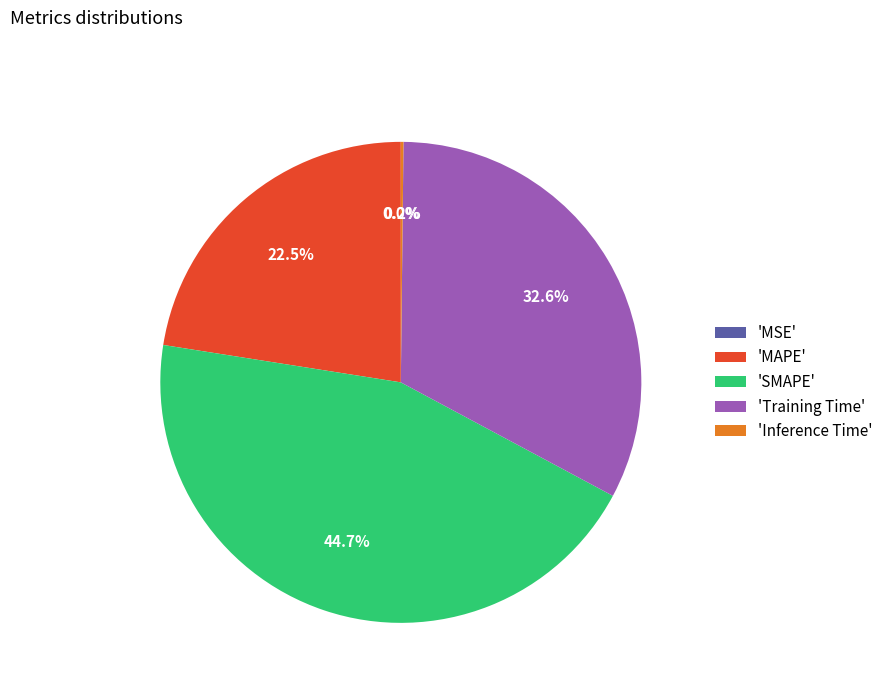

Does any single category account for the majority?

No